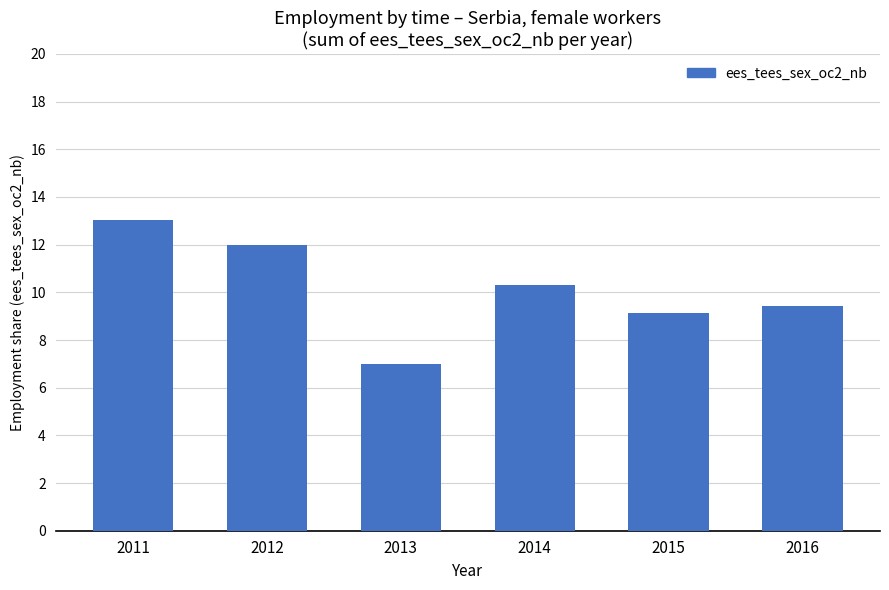

Reading right to left, what are all the values shown in this chart?

2016=9.4	2015=9.1	2014=10.3	2013=7.0	2012=12.0	2011=13.1